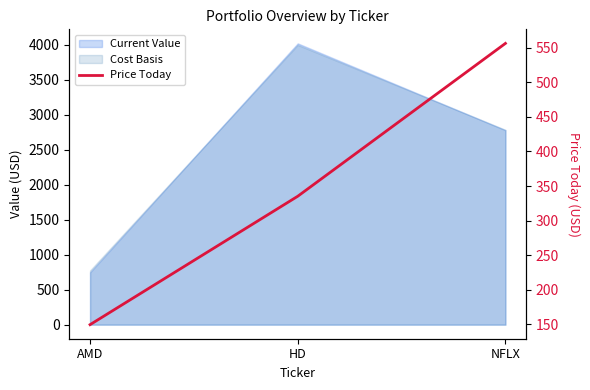

Approximately how many times larger is the value at NFLX compared to HD?

1.7